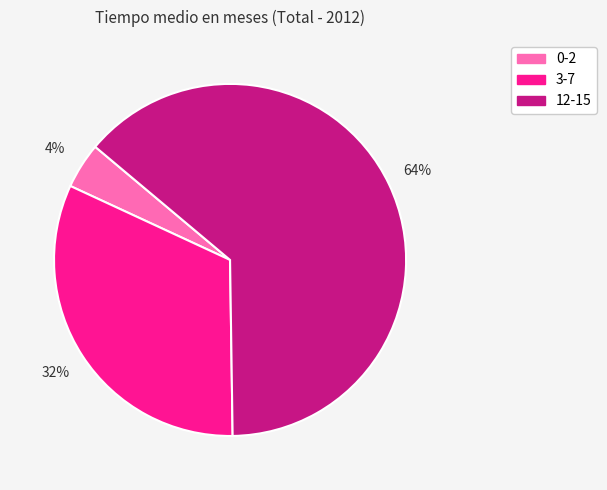

Is there a majority slice in this chart?

Yes